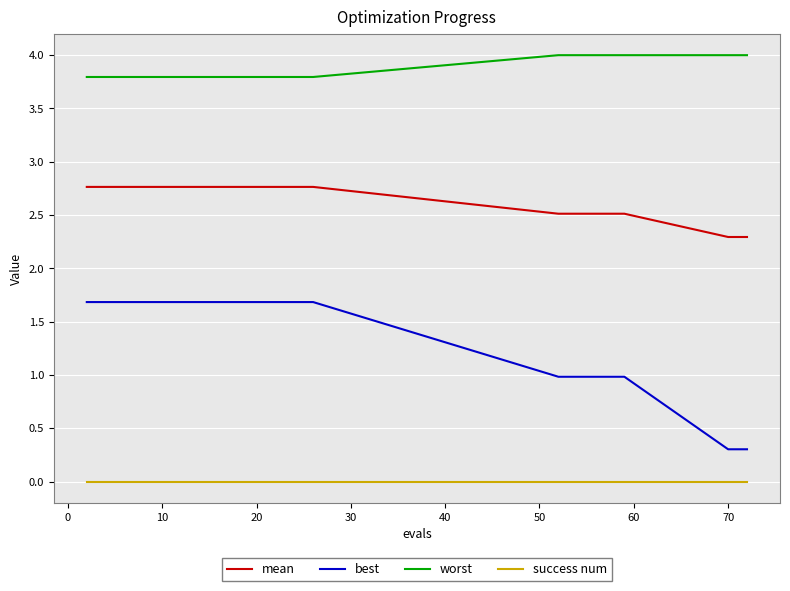

Rank the series by their maximum value, from highest to lowest.

worst, mean, best, success num